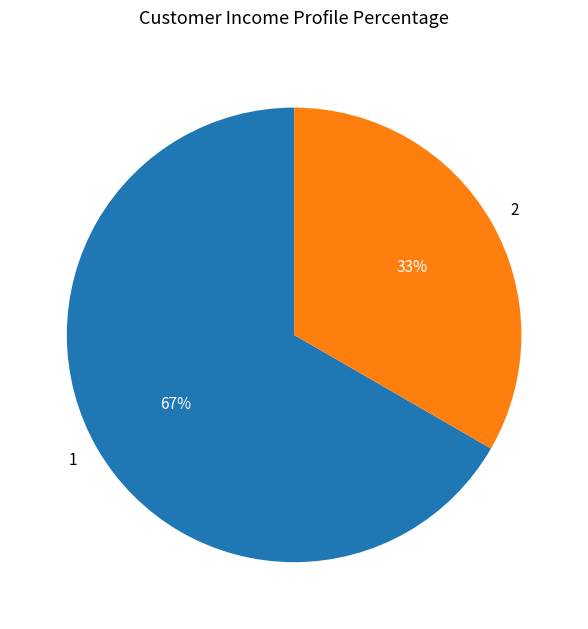

Which slice represents more than half of the pie?

1